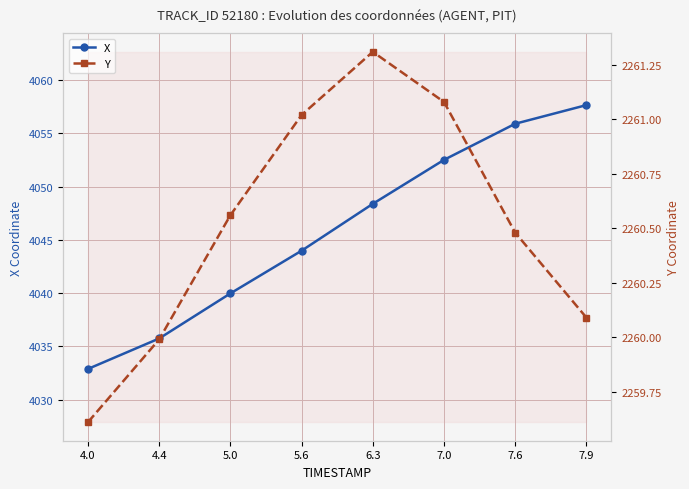

What is the maximum value for Y?

2261.3